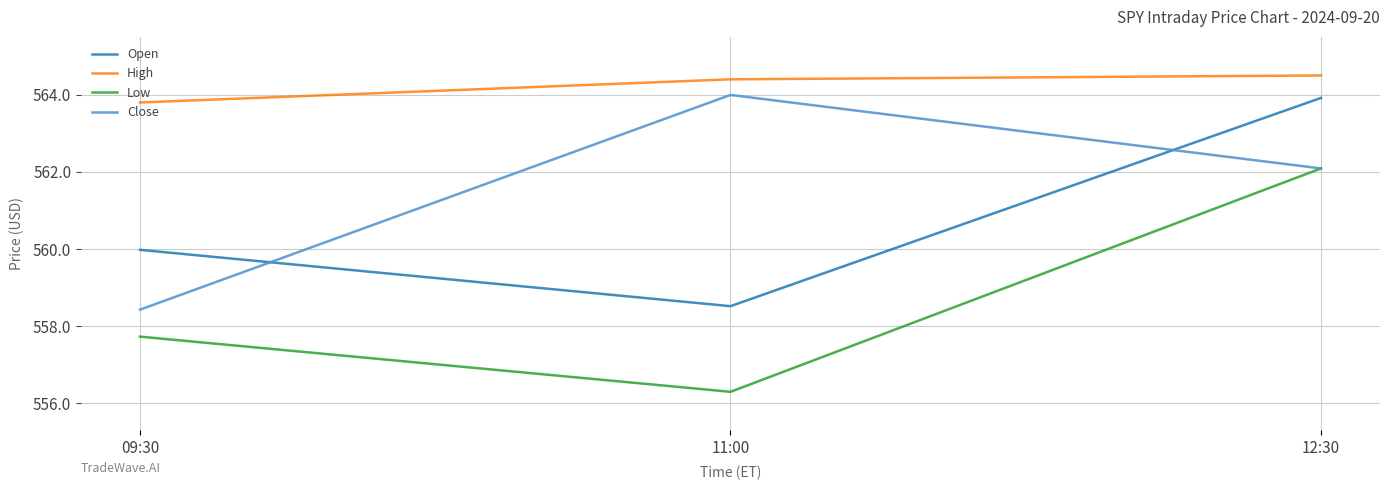

What are all the series names shown in the legend?

Open, High, Low, Close